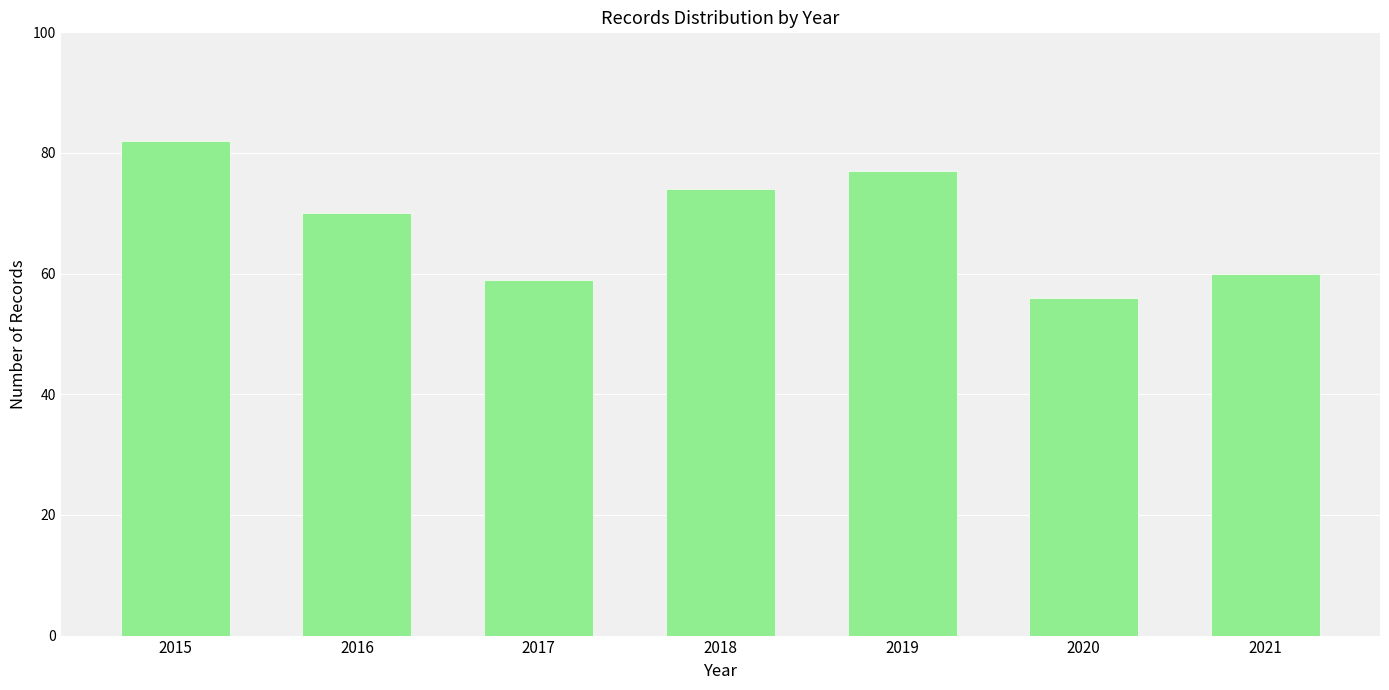

What is the difference between the second highest and minimum values?

21